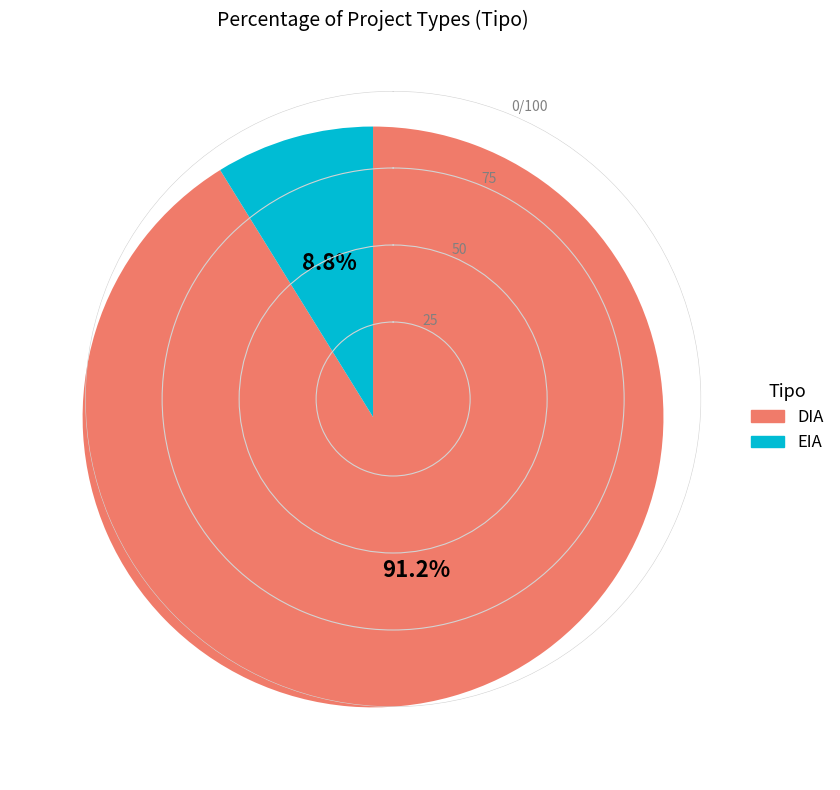

To the nearest percent, what is the combined percentage of DIA and EIA?

100%